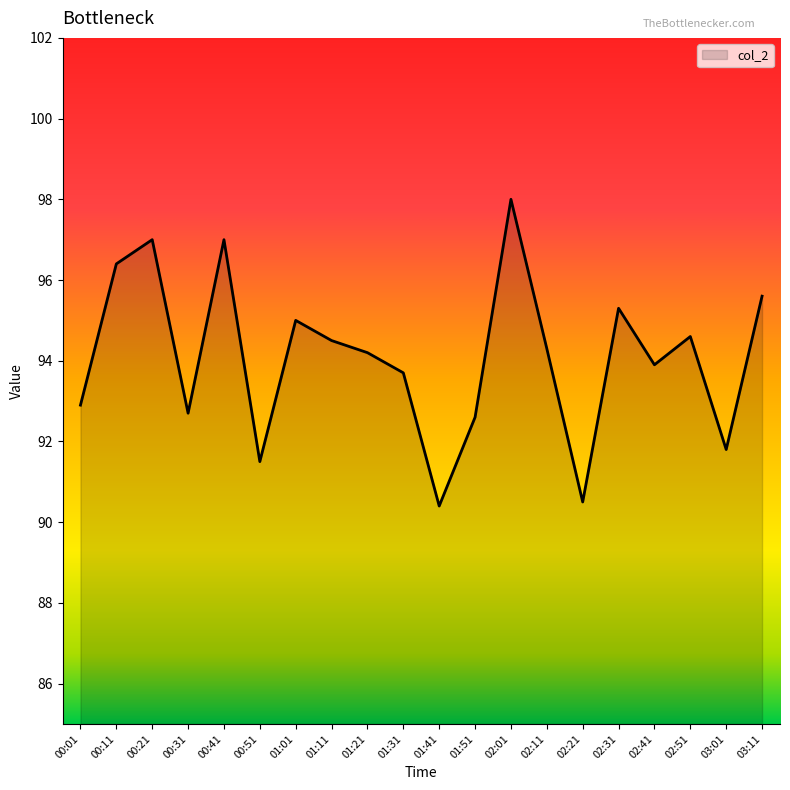

Reading right to left, list all the values displayed in this chart.

03:11=95.6	03:01=91.8	02:51=94.6	02:41=93.9	02:31=95.3	02:21=90.5	02:11=94.3	02:01=98.0	01:51=92.6	01:41=90.4	01:31=93.7	01:21=94.2	01:11=94.5	01:01=95.0	00:51=91.5	00:41=97.0	00:31=92.7	00:21=97.0	00:11=96.4	00:01=92.9